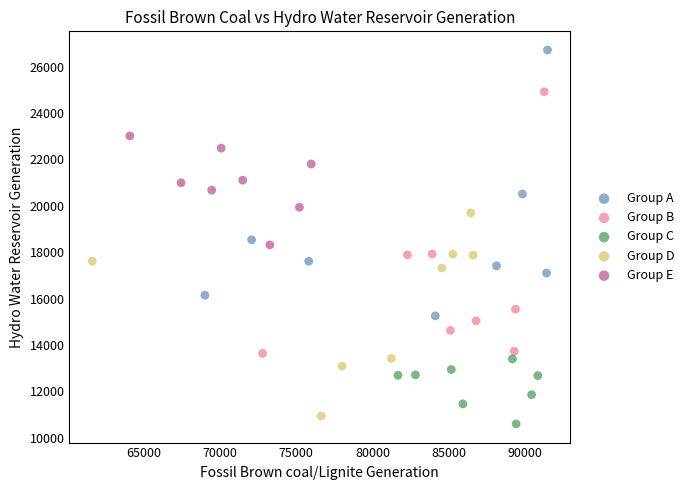

Which series reaches the maximum Y coordinate?

Group A